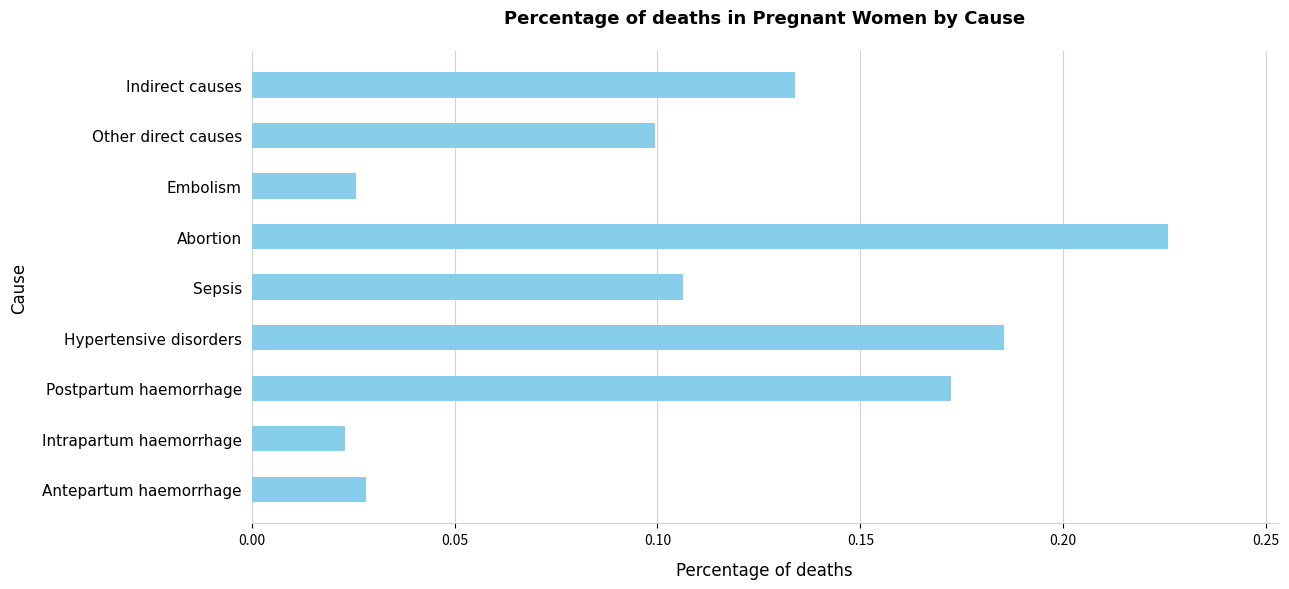

How many values are between 0 and 1?

9